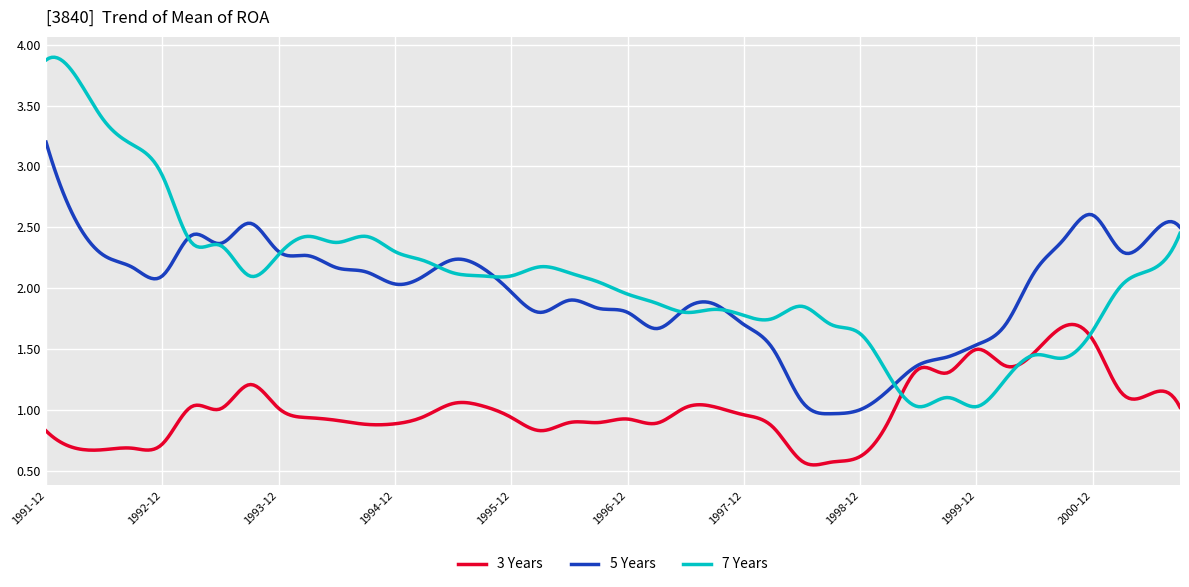

List the series in order of their peak value, lowest first.

3 Years, 5 Years, 7 Years